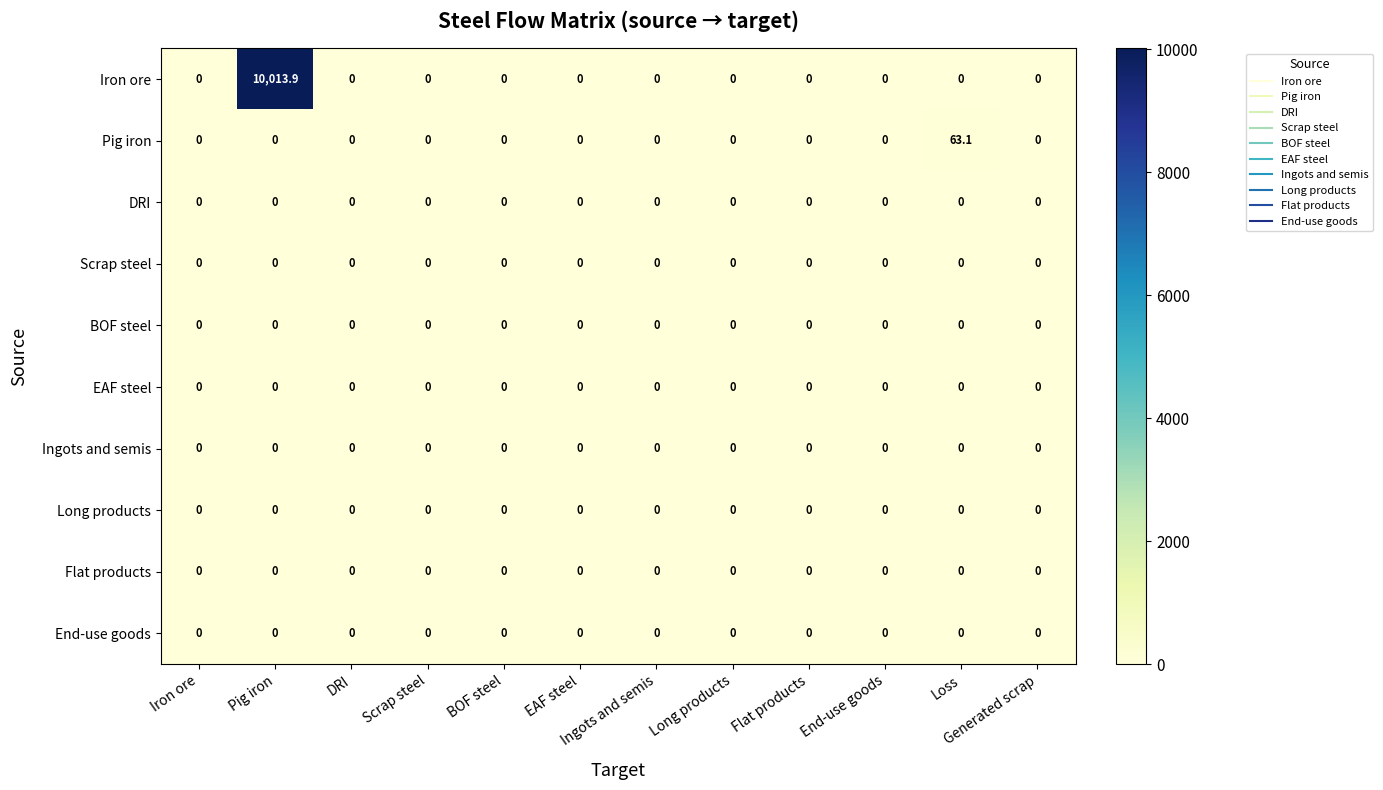

At how many categories does at least one series exceed 4397?

1